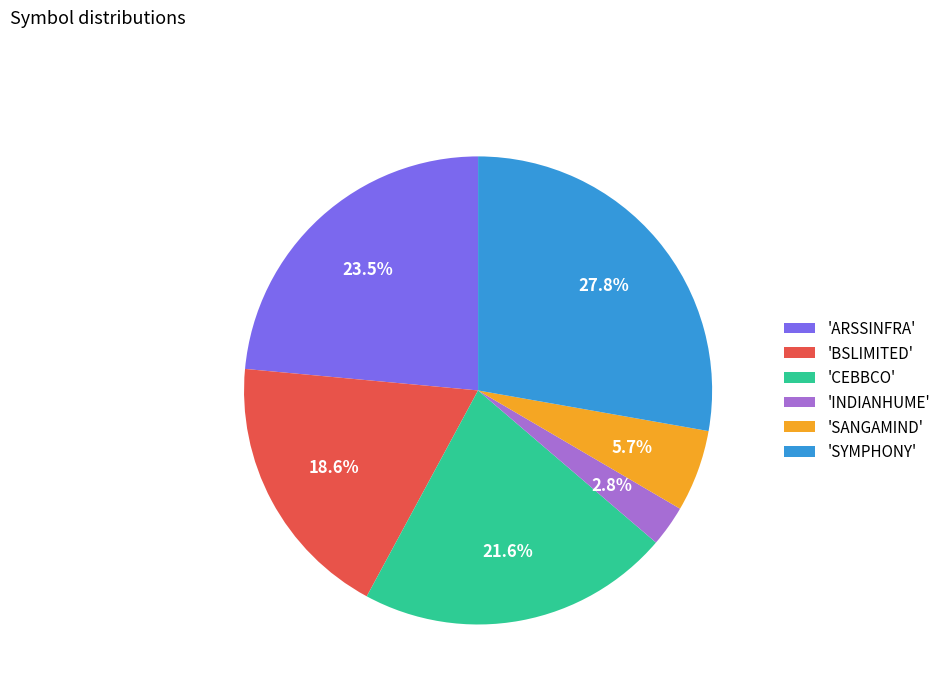

To the nearest percent, what is the difference between the largest and smallest slice percentages?

25%